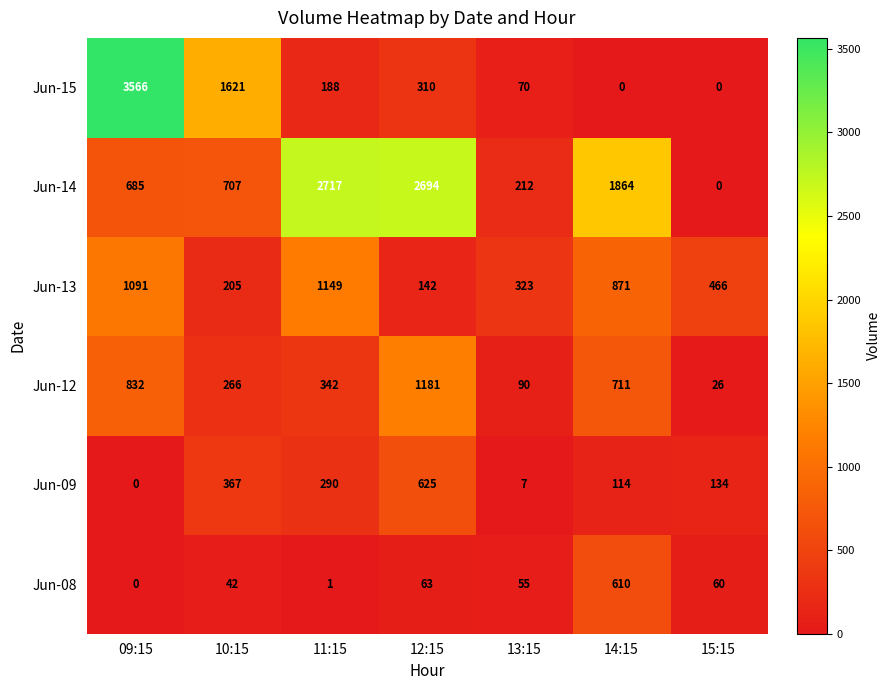

Which series has the widest spread of values?

Jun-15